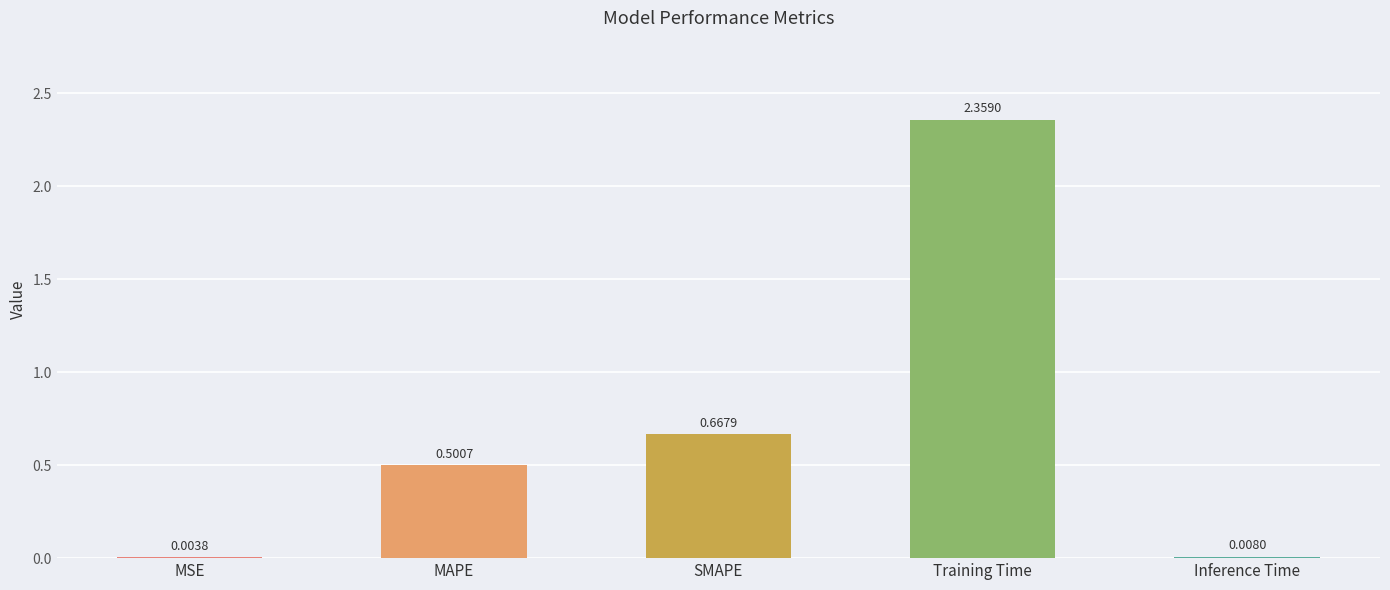

Between Training Time and MAPE, which is larger?

Training Time